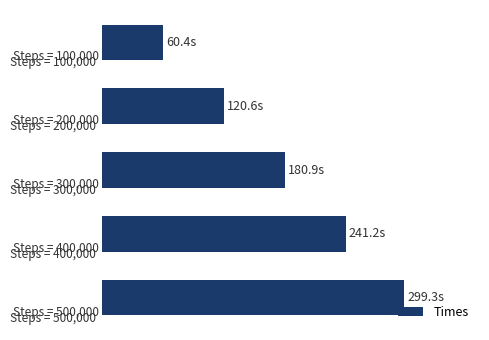

Are the bars horizontal?

Yes